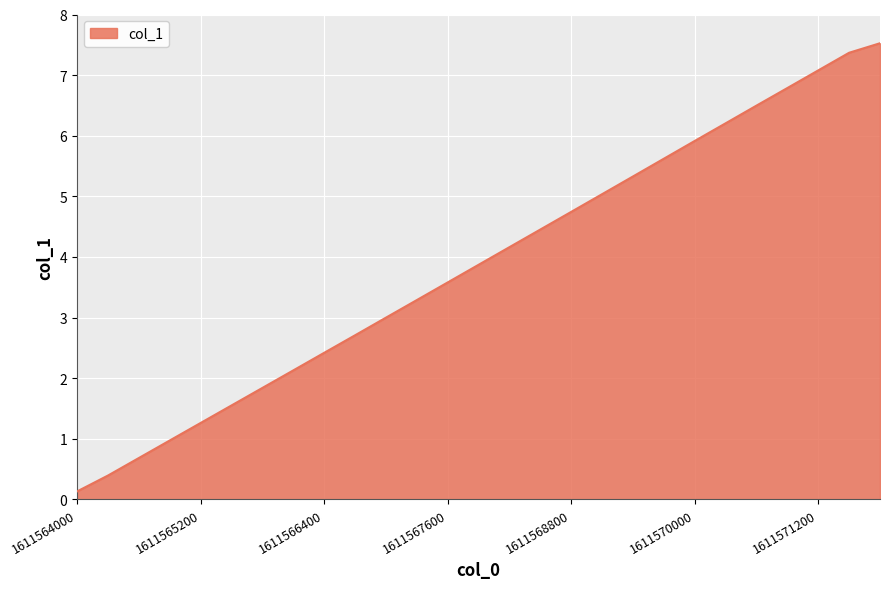

Reading left to right, what are all the values shown in this chart?

0.1	0.4	0.7	1.0	1.3	1.6	1.8	2.1	2.4	2.7	3.0	3.3	3.6	3.9	4.2	4.5	4.7	5.0	5.3	5.6	5.9	6.2	6.5	6.8	7.1	7.4	7.5